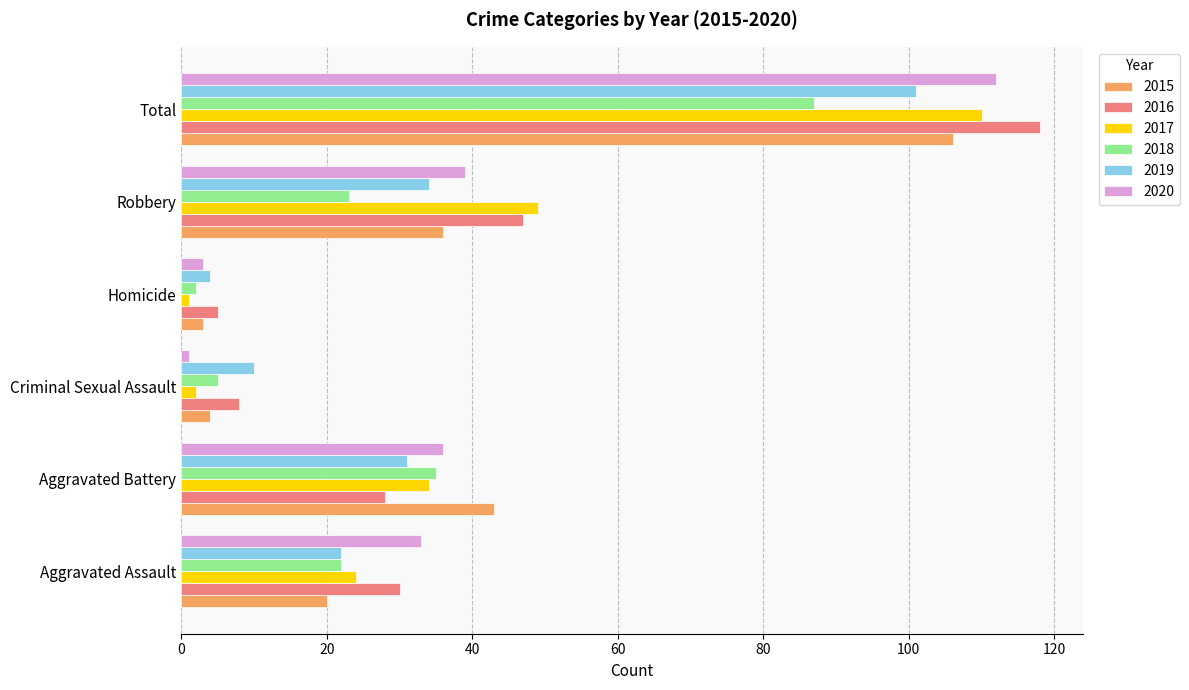

Rank the series at Robbery from highest to lowest value.

2017, 2016, 2020, 2015, 2019, 2018